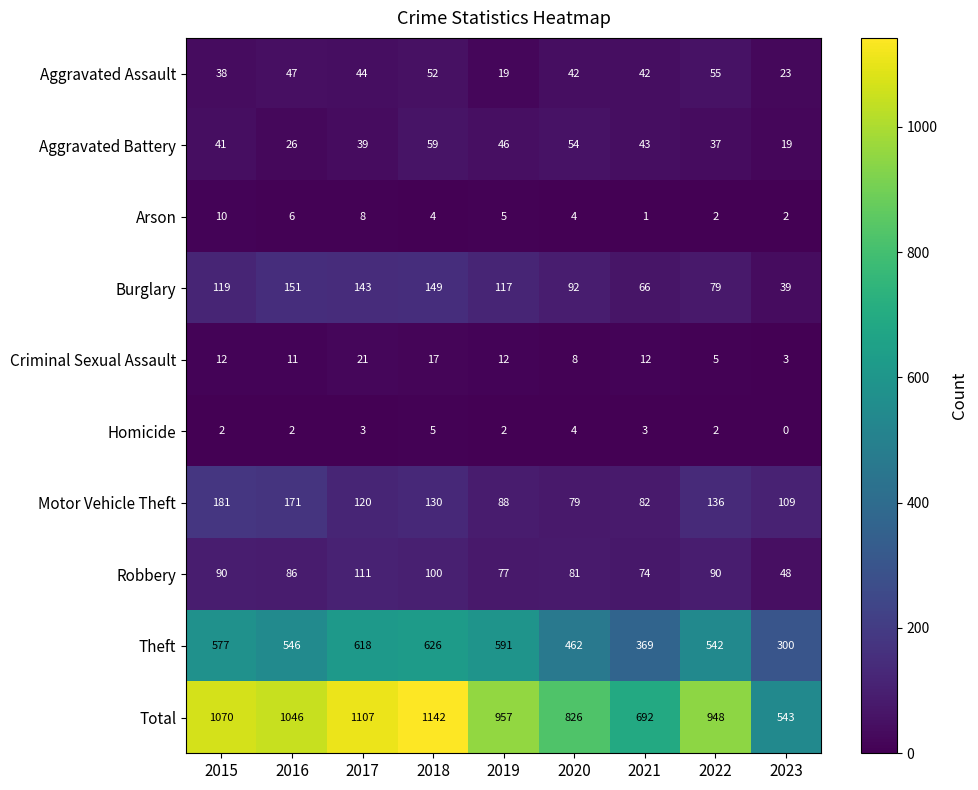

Which category has the lowest value in the Theft series?

2023